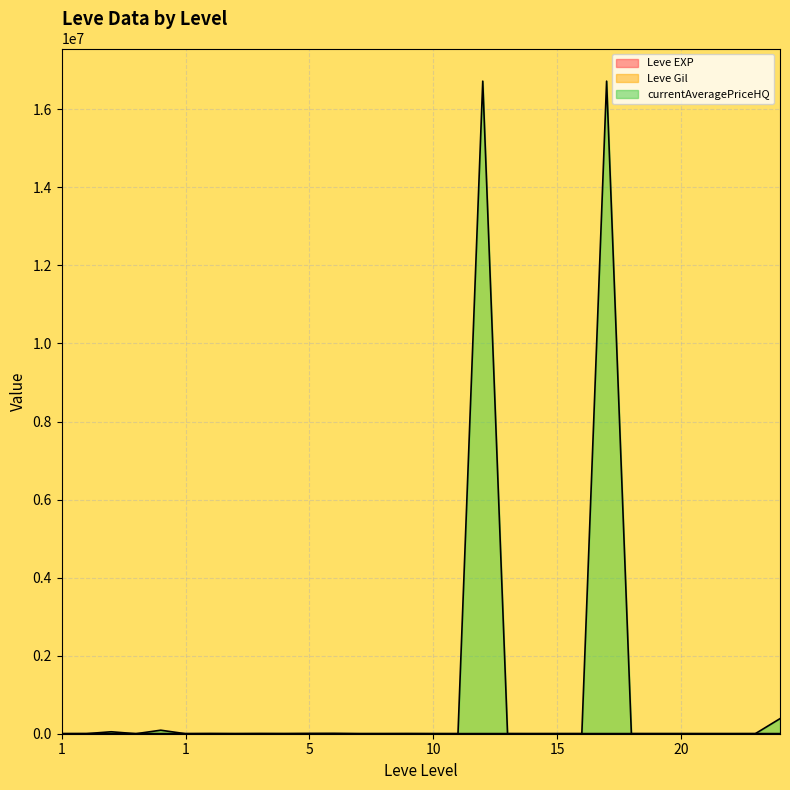

How many lines are shown in the chart?

3